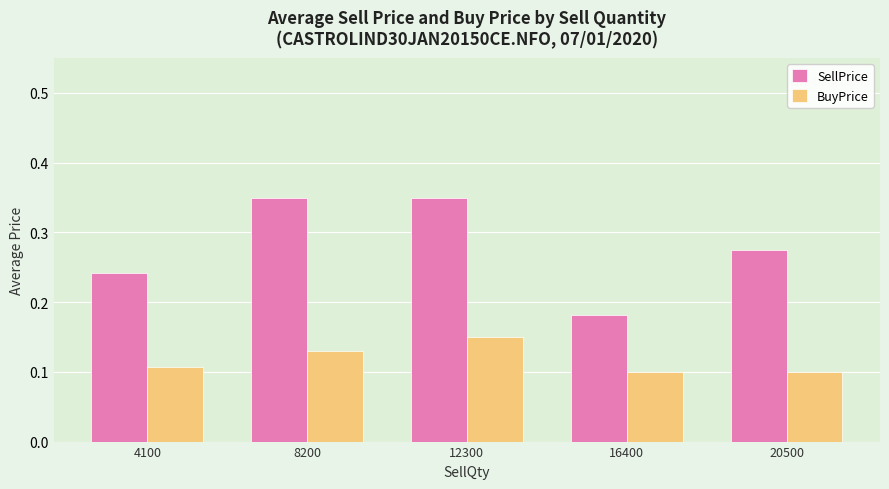

What is the total value across all series at 20500?

0.4